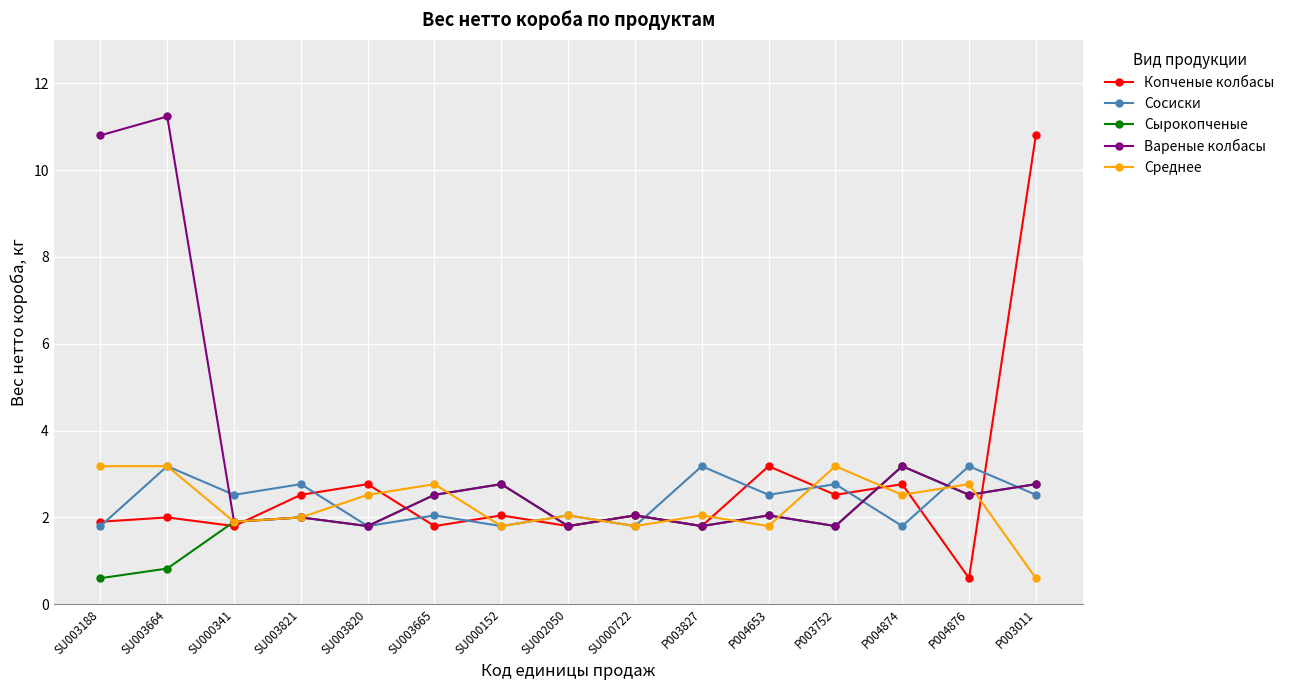

What is the value of the Сосиски point at the 8th from the left?

2.0